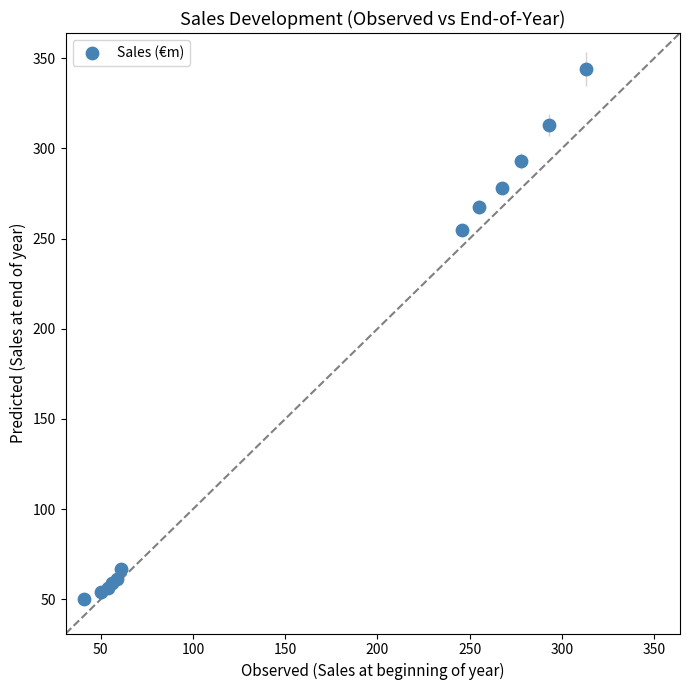

What Y value in the scatter plot is closest to 197?

255.0